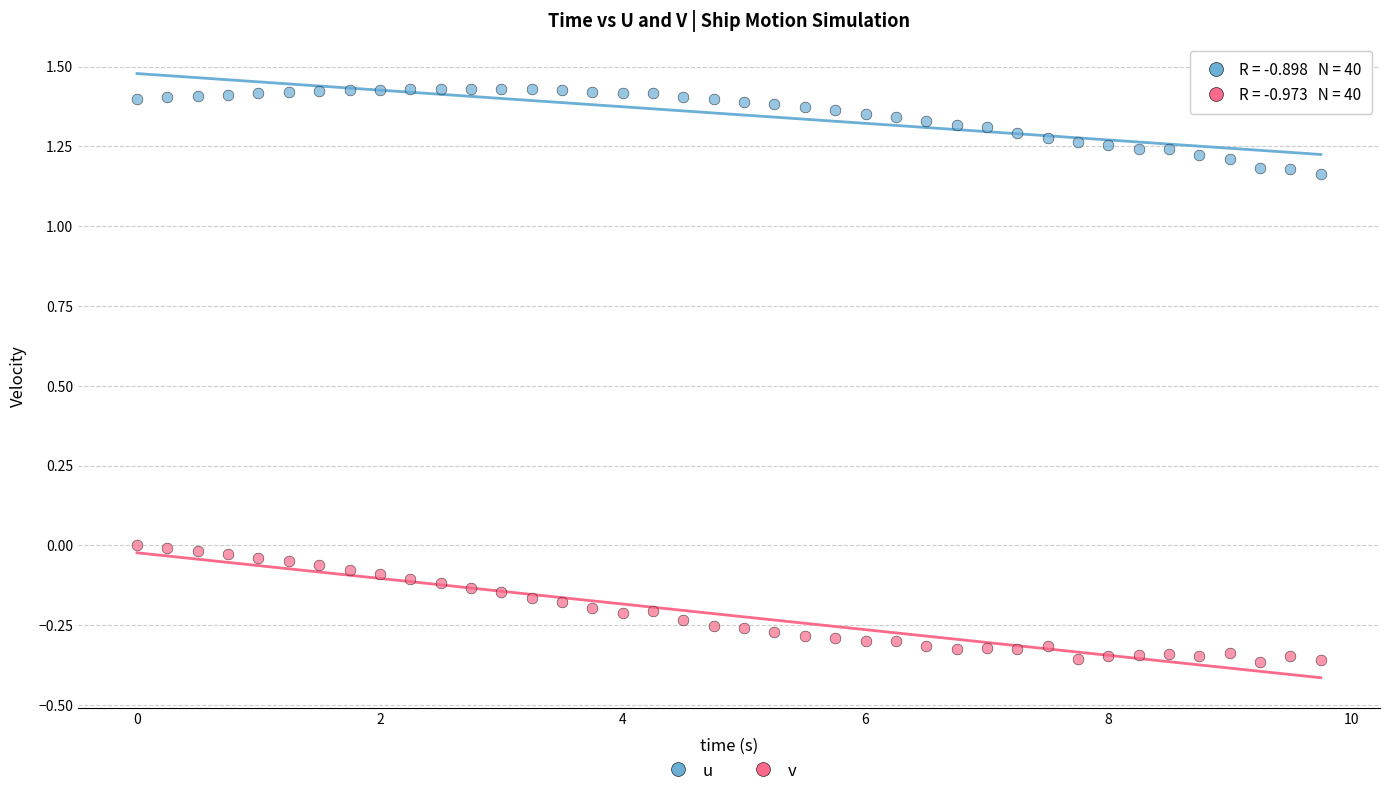

Across all data points, what is the range of Y values (max minus min)?

1.8